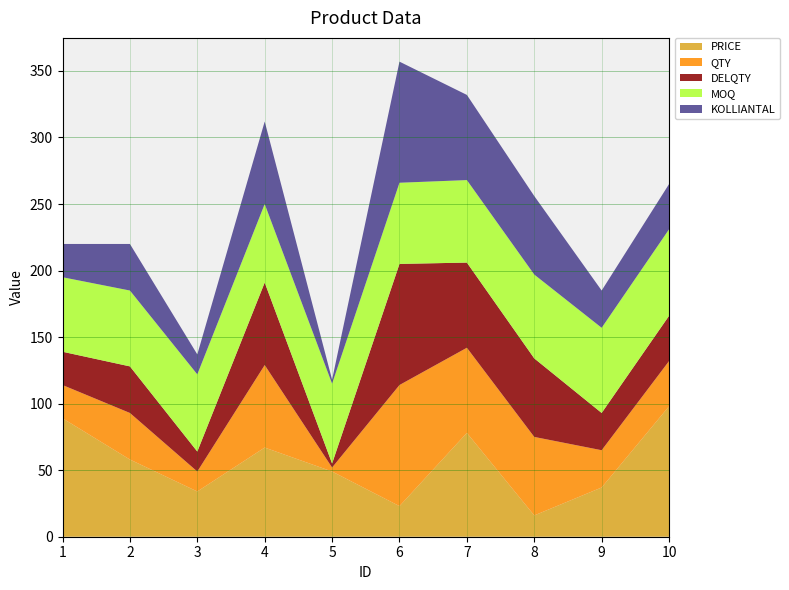

Reading right to left, transcribe all the data shown in this chart.

PRICE: 98	37	16	78	23	49	67	34	58	89
QTY: 34	28	59	64	91	3	62	15	35	25
DELQTY: 34	28	59	64	91	3	62	15	35	25
MOQ: 65	64	63	62	61	60	59	58	57	56
KOLLIANTAL: 34	28	59	64	91	3	62	15	35	25